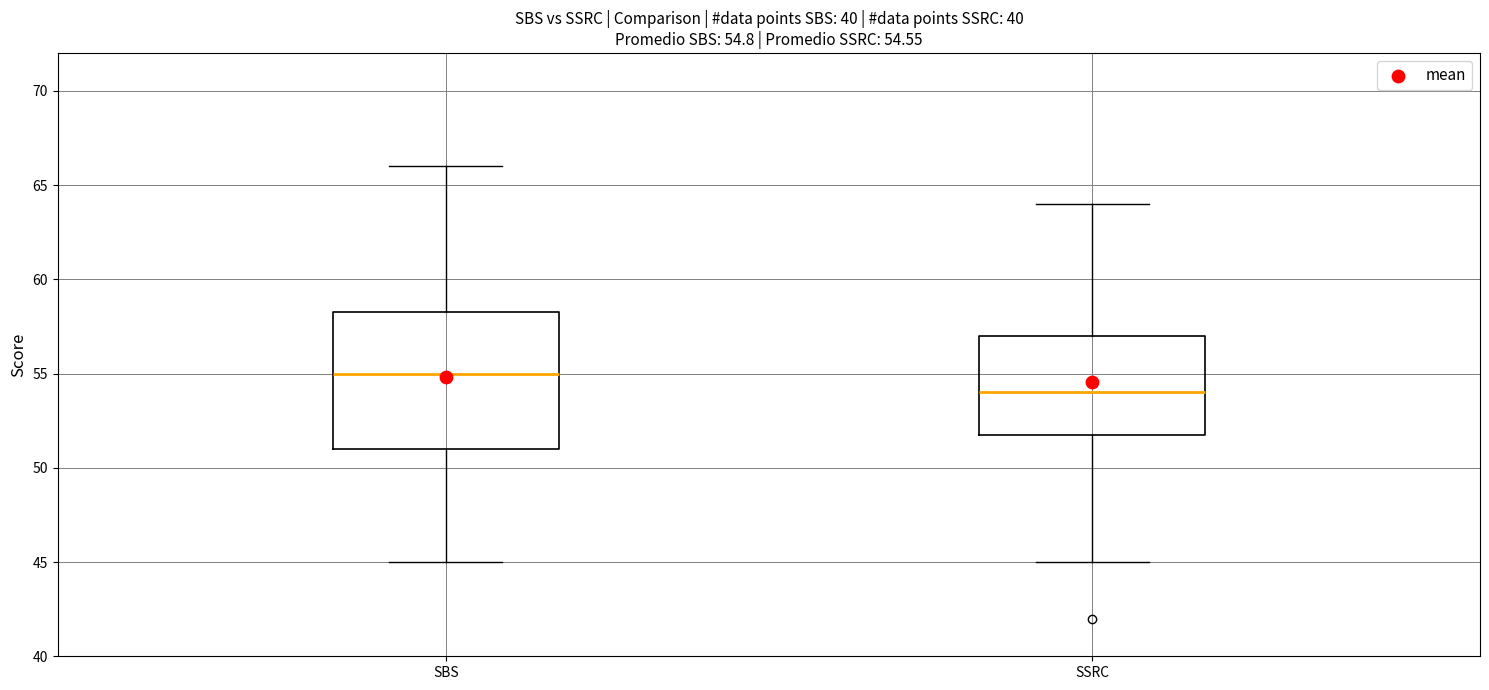

Which box's median line is the highest?

SBS